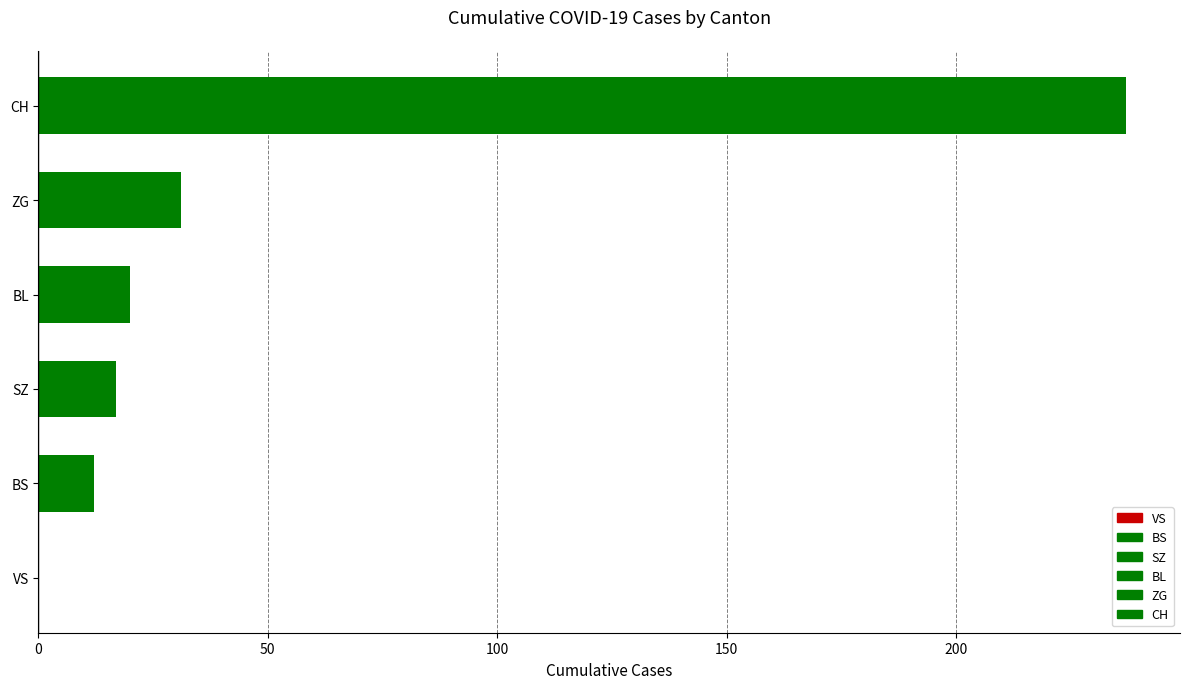

The value at BL is 7. True or false?

False